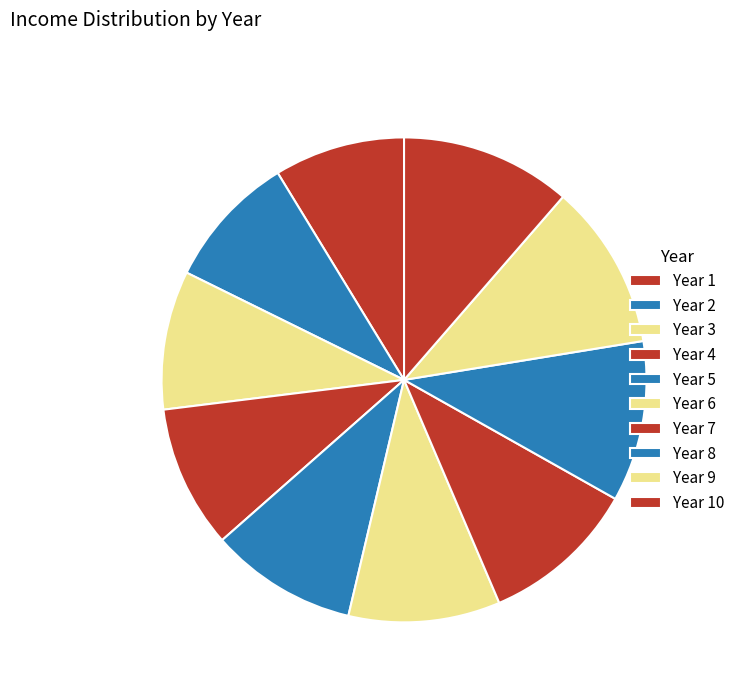

What is the change in value from Year 1 to Year 8?

+12620.1